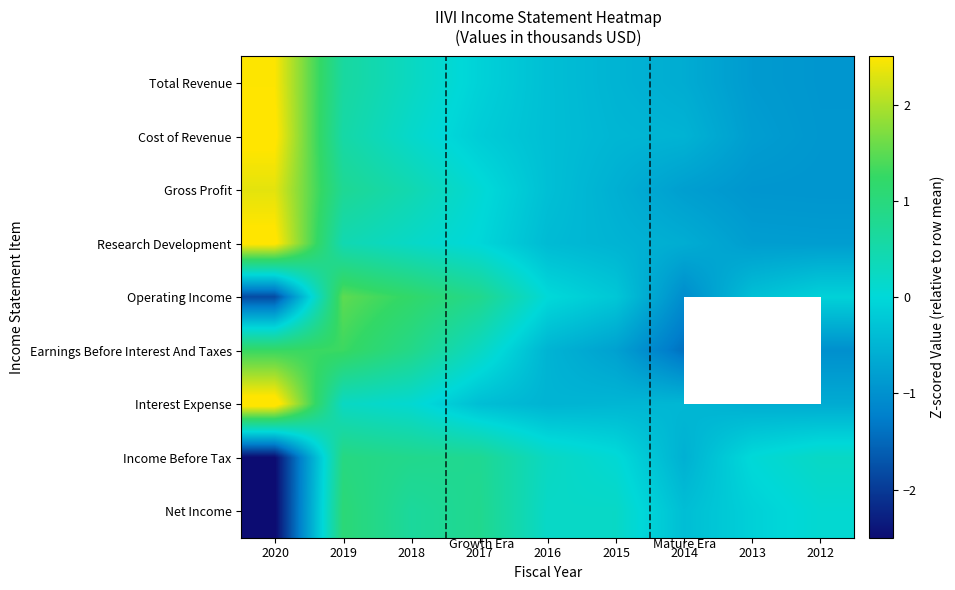

Which category has the lowest value across all series?

2020